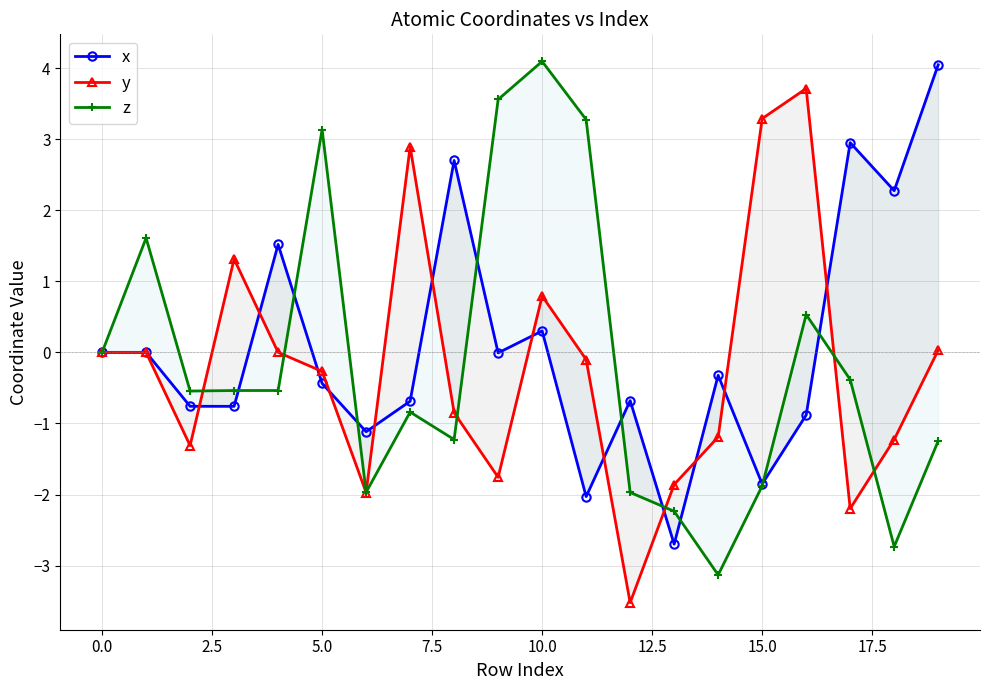

What is the sum of all x values?

1.6